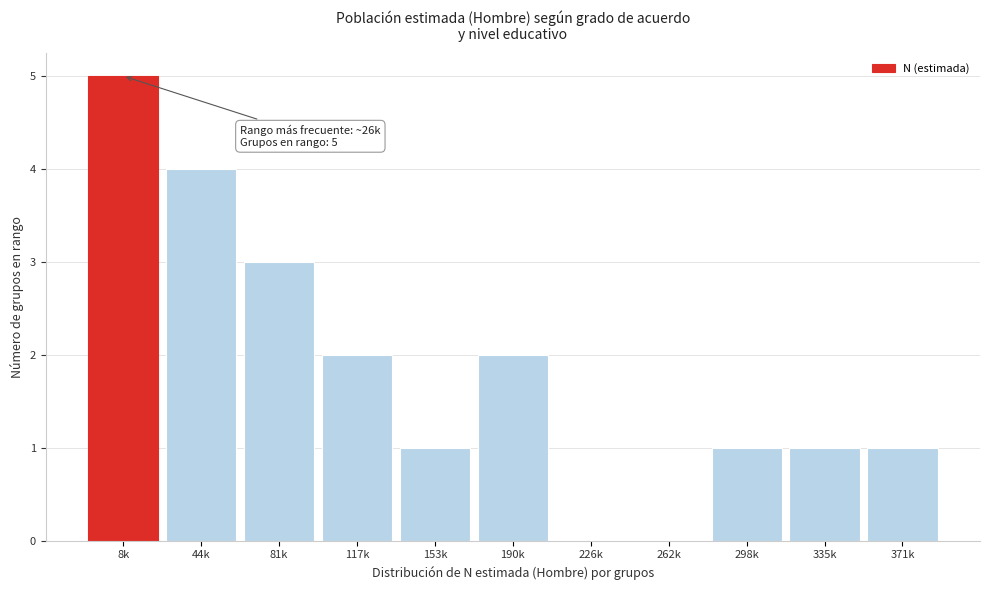

Reading left to right, extract all data points from this chart.

8k=5	44k=4	81k=3	117k=2	153k=1	190k=2	226k=0	262k=0	298k=1	335k=1	371k=1